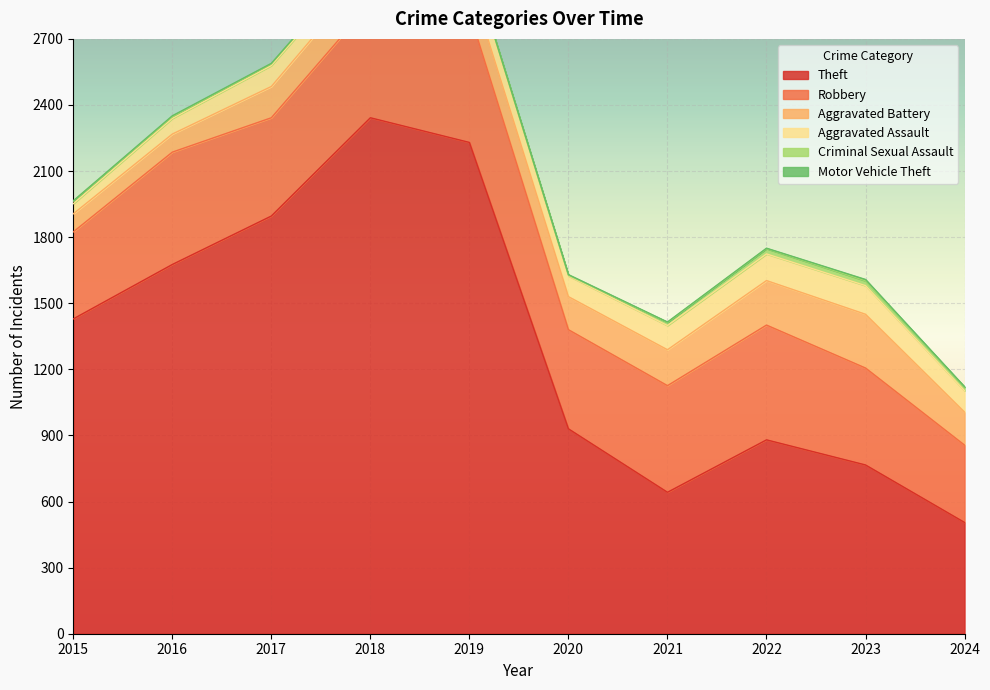

Reading left to right, list all the values displayed in this chart.

Theft: 1429	1676	1896	2342	2230	930	642	880	766	505
Robbery: 395	510	446	520	591	450	484	521	440	351
Aggravated Battery: 82	82	142	152	148	150	163	202	244	150
Aggravated Assault: 46	71	95	77	98	94	110	121	130	97
Criminal Sexual Assault: 12	8	8	11	8	3	14	24	22	16
Motor Vehicle Theft: 1	4	2	1	1	3	2	2	6	2